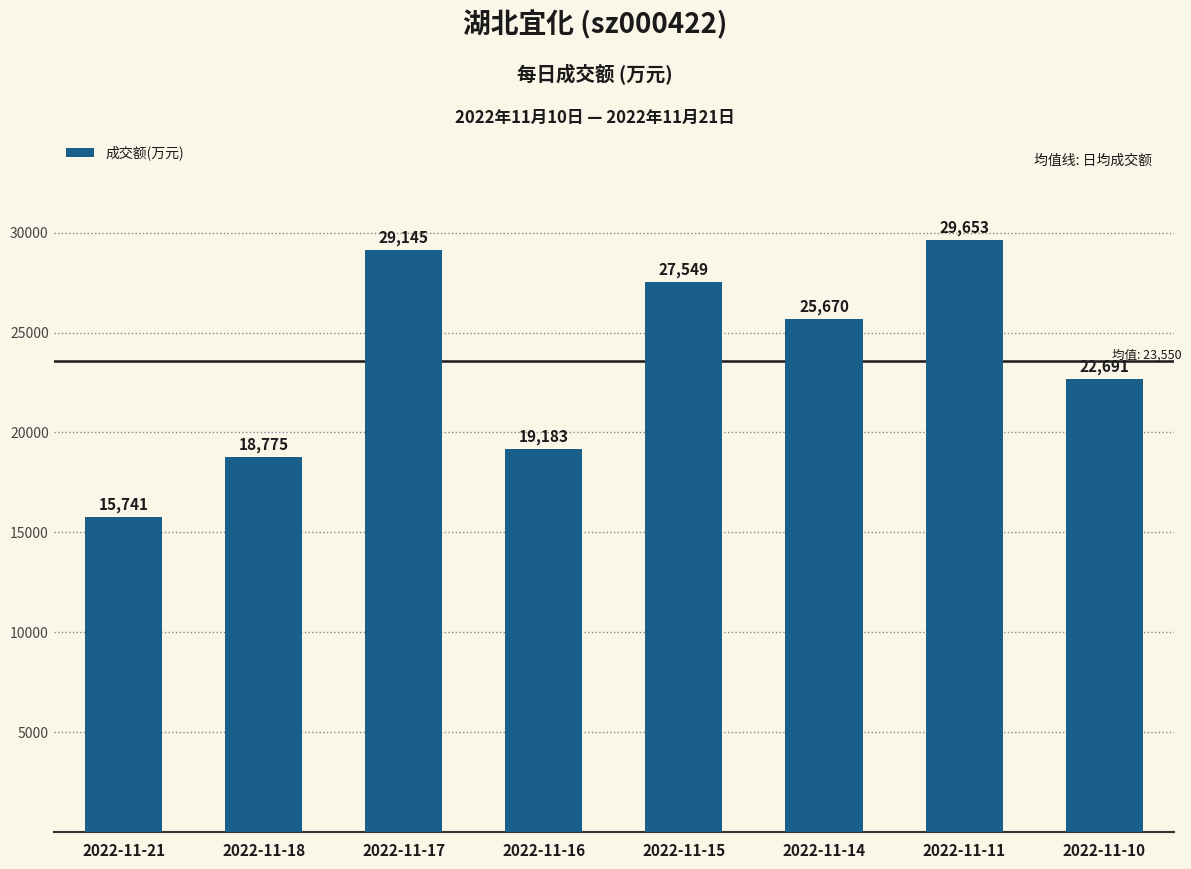

List the labels in order of value, largest first.

2022-11-11, 2022-11-17, 2022-11-15, 2022-11-14, 2022-11-10, 2022-11-16, 2022-11-18, 2022-11-21